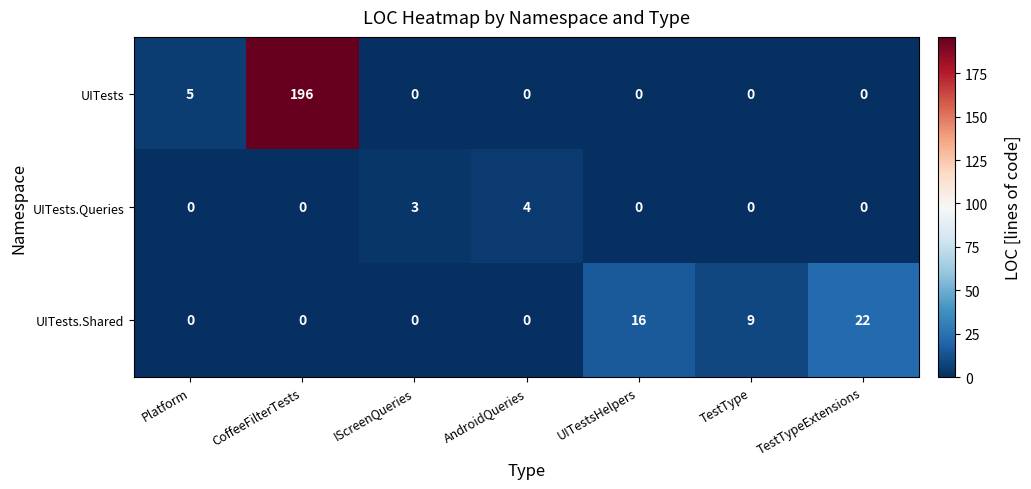

Which series has the widest spread of values?

UITests